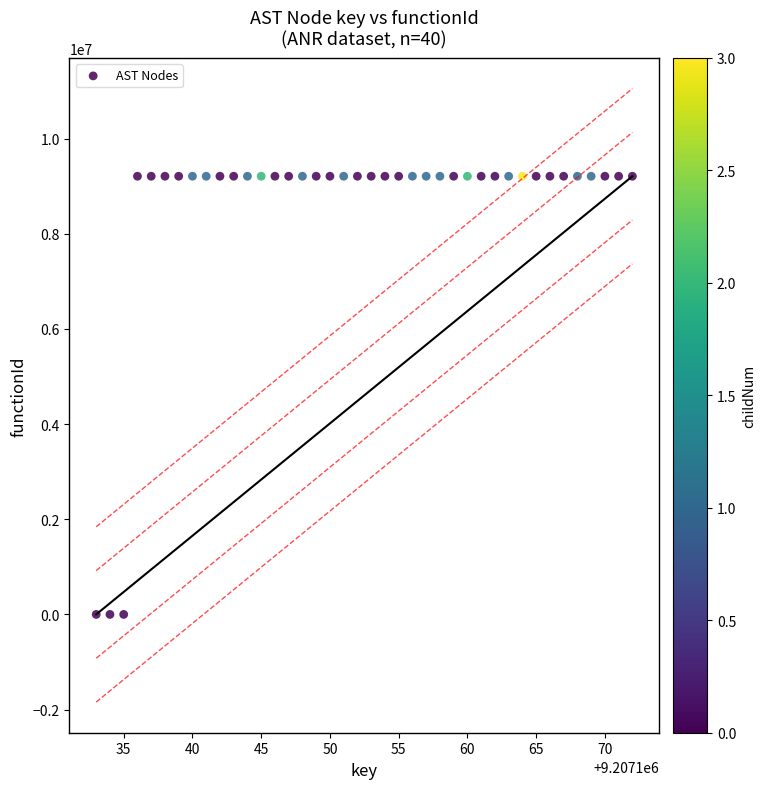

What is the range of Y values (max minus min)?

9207134